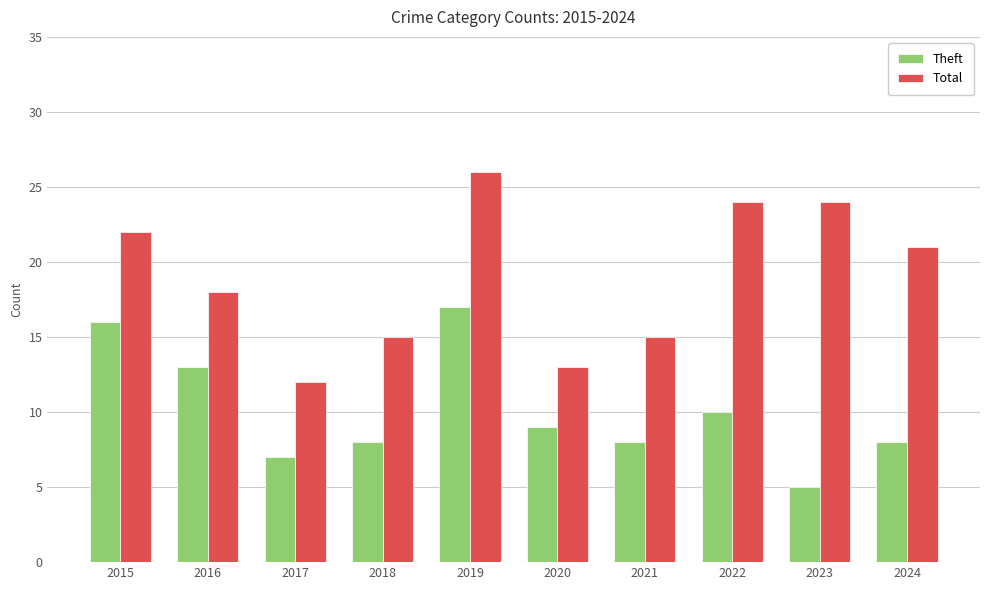

What is the value of the Theft bar at the 8th from the left?

10